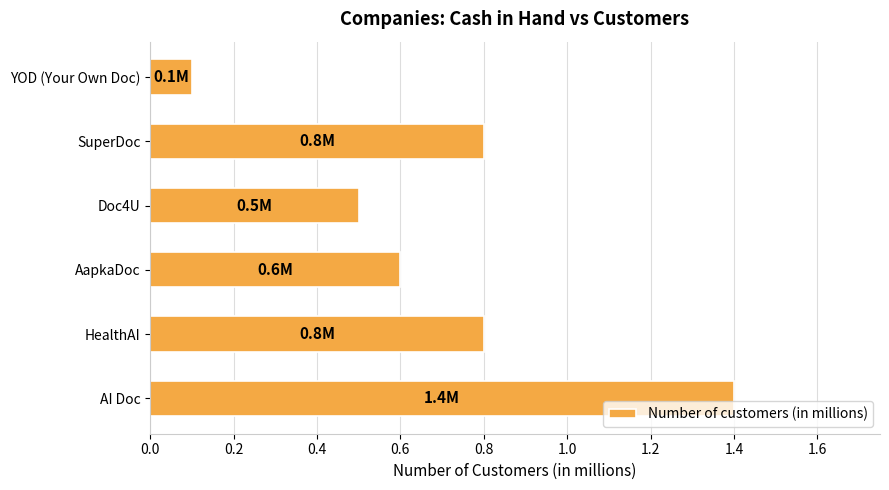

The value at Doc4U is 0.5. True or false?

True